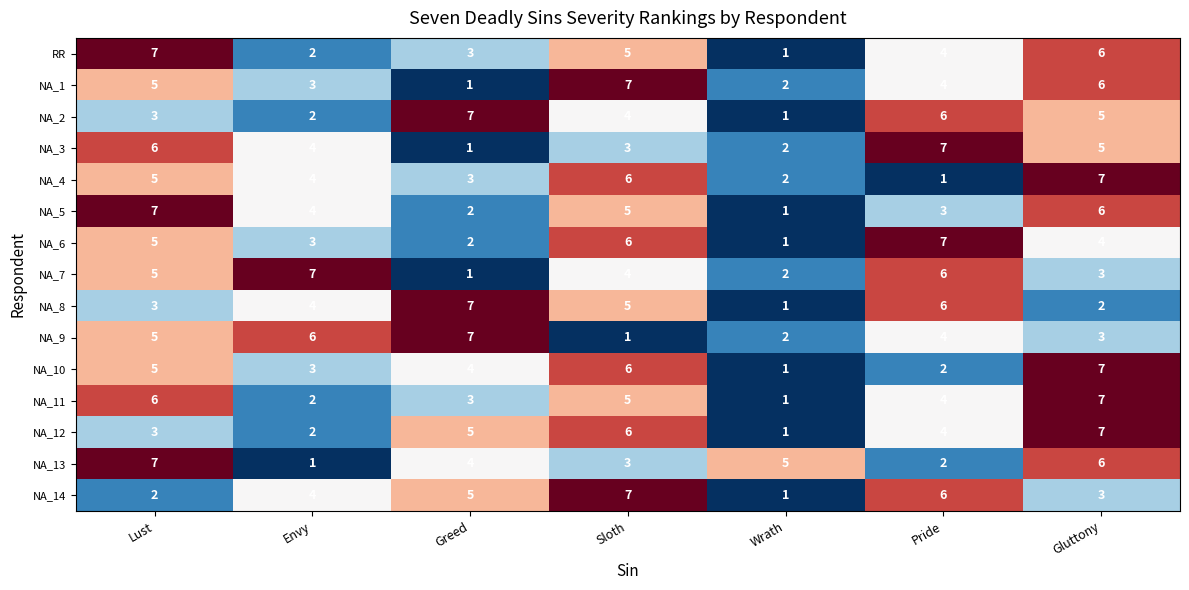

Where does the NA_10 series first go above 4?

Lust